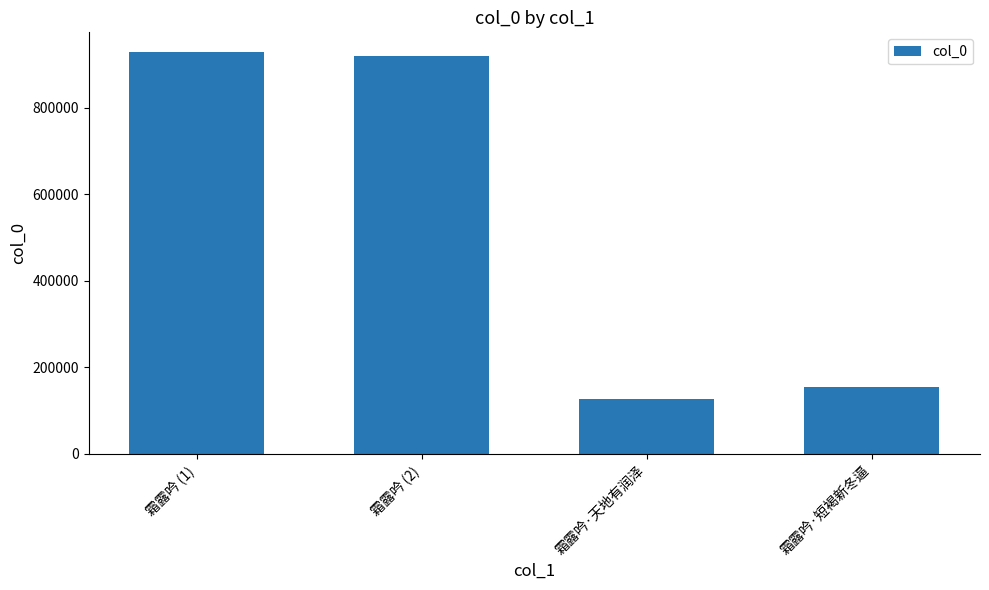

What is the difference between the maximum and second lowest values?

774316